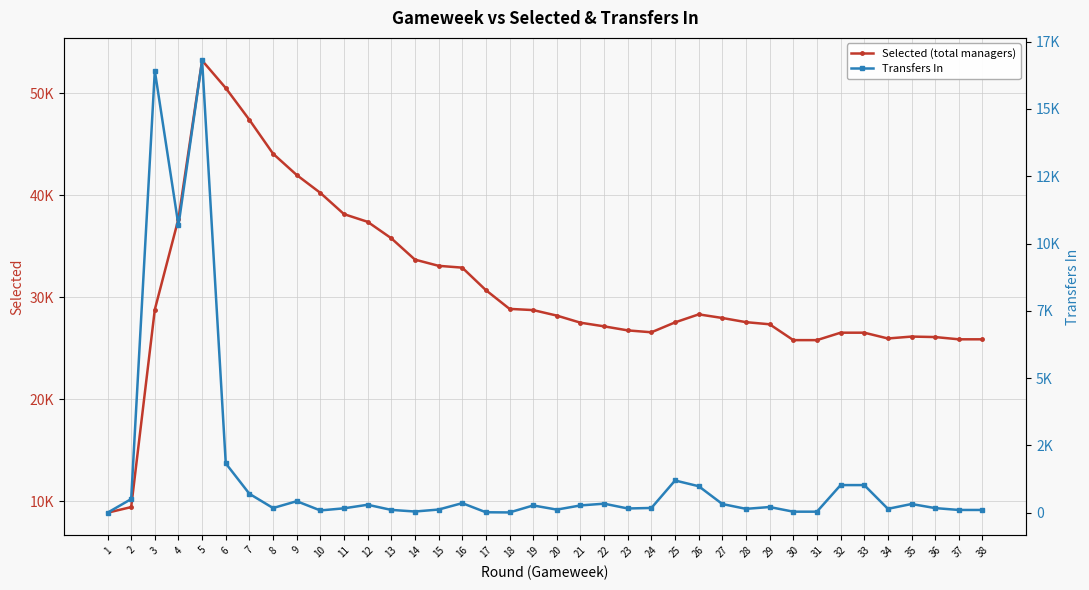

True or false: Transfers In and Selected (total managers) cross at least once.

False